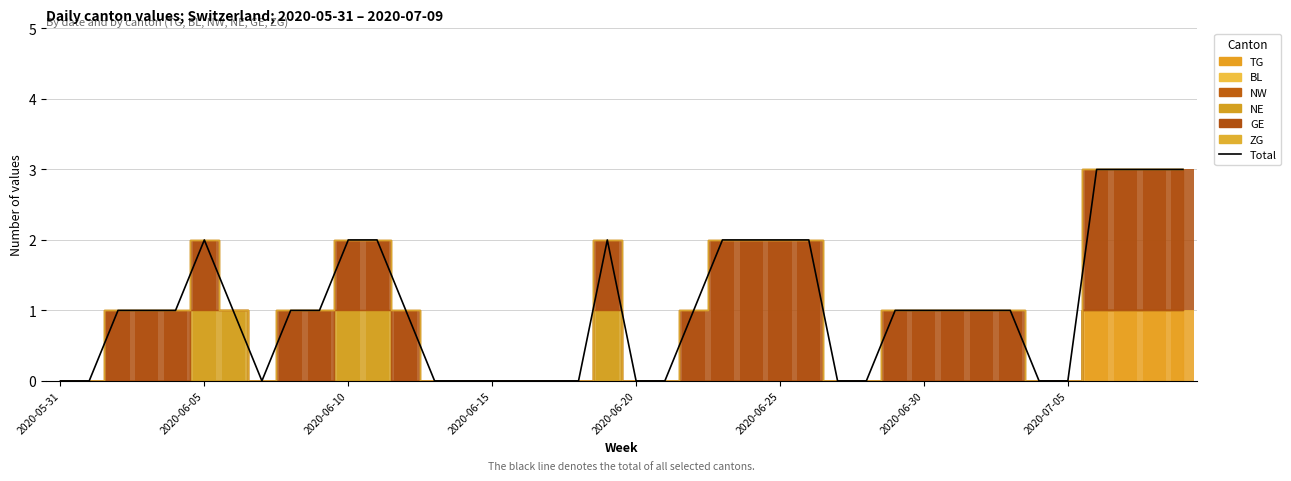

Count the number of values greater than 1.

12